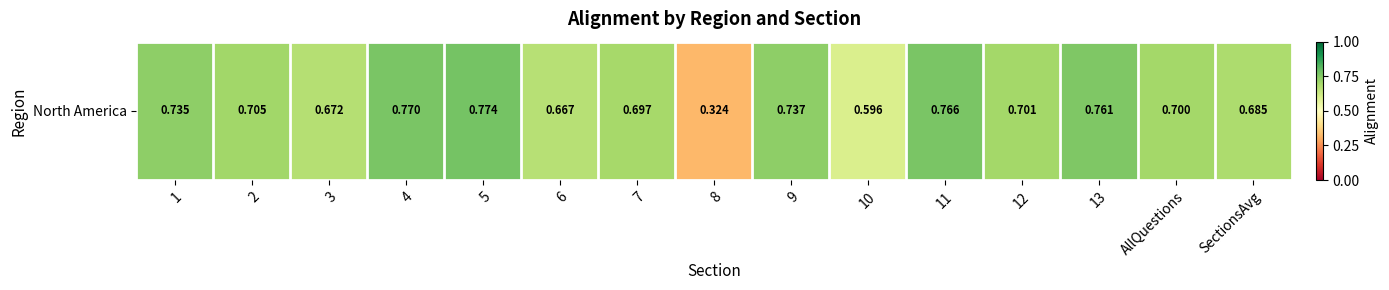

Reading left to right, what are all the values shown in this chart?

0.7	0.7	0.7	0.8	0.8	0.7	0.7	0.3	0.7	0.6	0.8	0.7	0.8	0.7	0.7